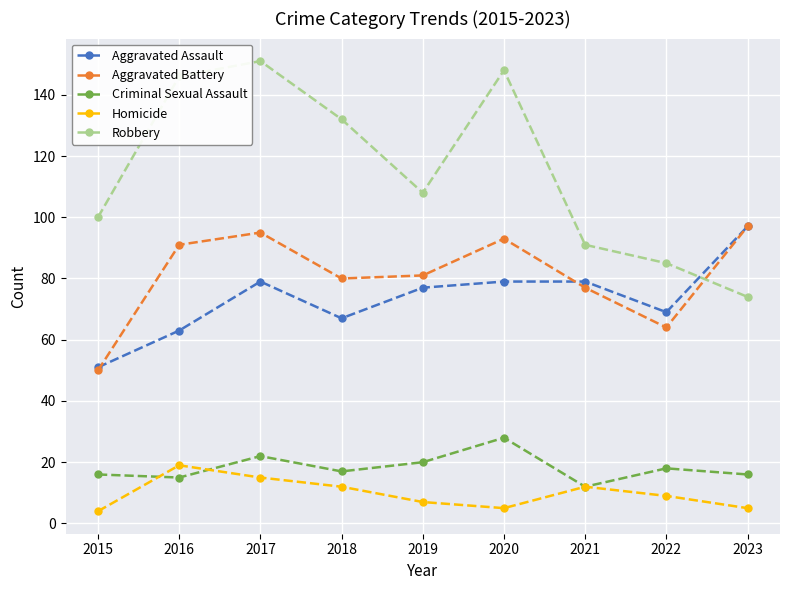

At which label does Robbery reach its peak?

2017